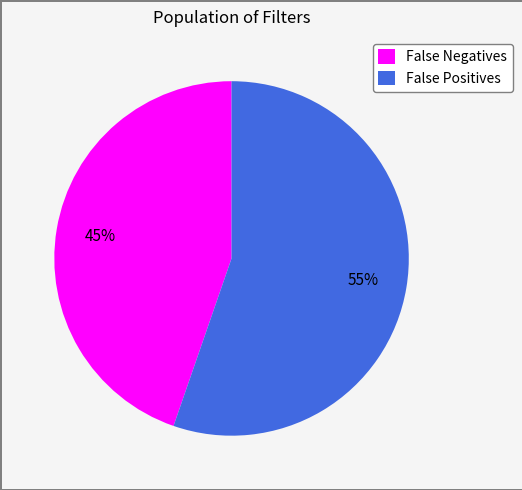

Count the number of slices in the pie.

2